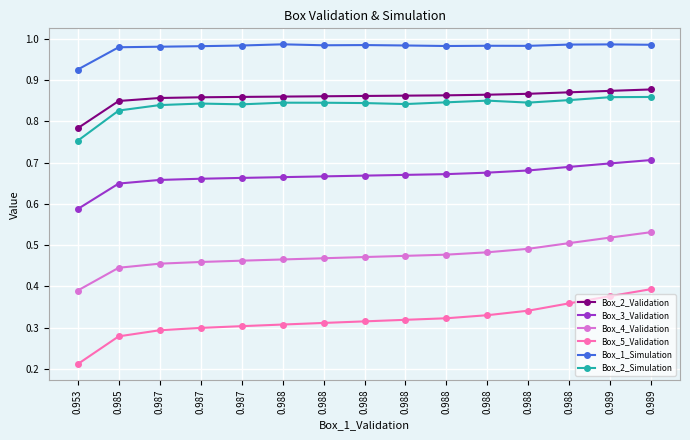

Count the number of categories in the chart.

15